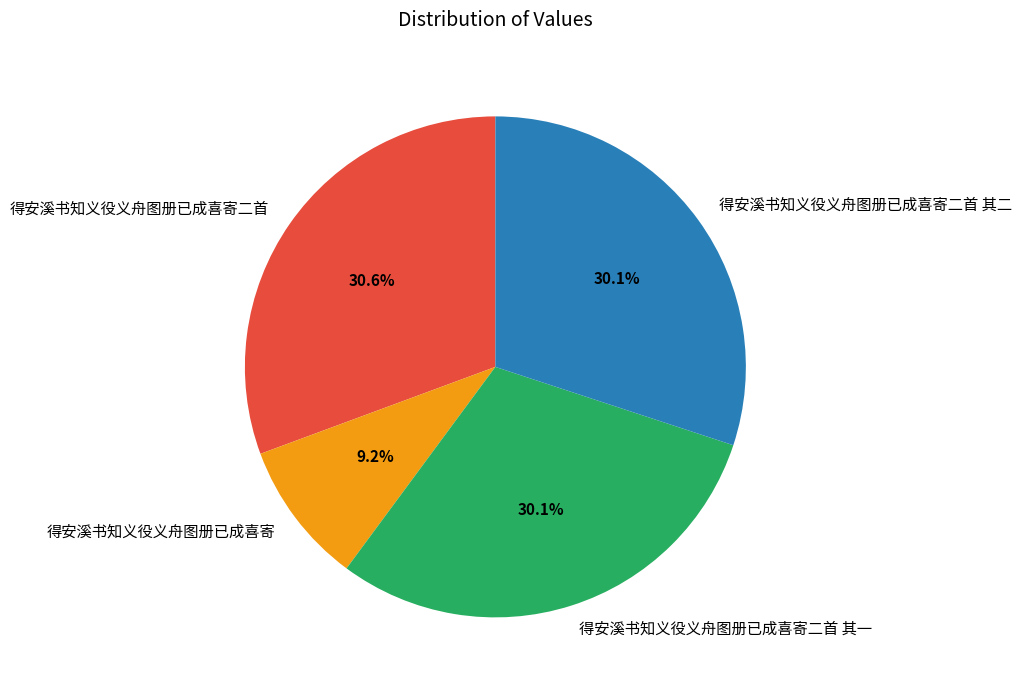

What percentage do 得安溪书知义役义舟图册已成喜寄二首 and 得安溪书知义役义舟图册已成喜寄二首 其二 together represent?

60.7%